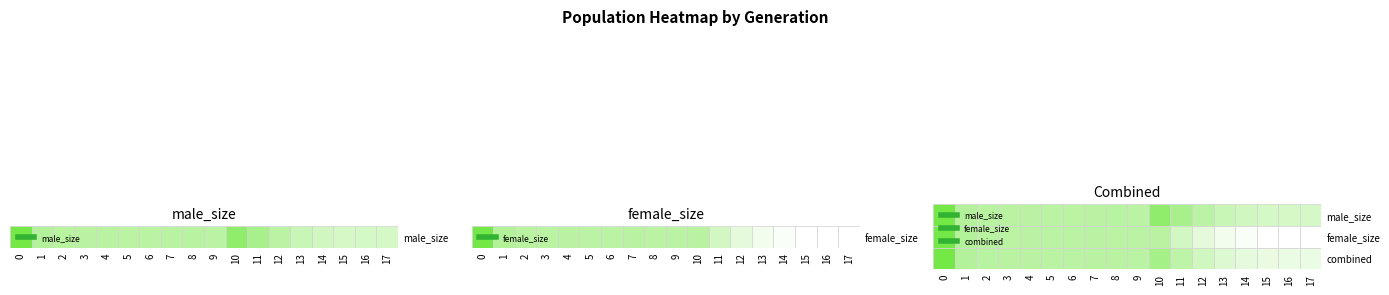

The value of 2 at 5 is 44396. True or false?

False